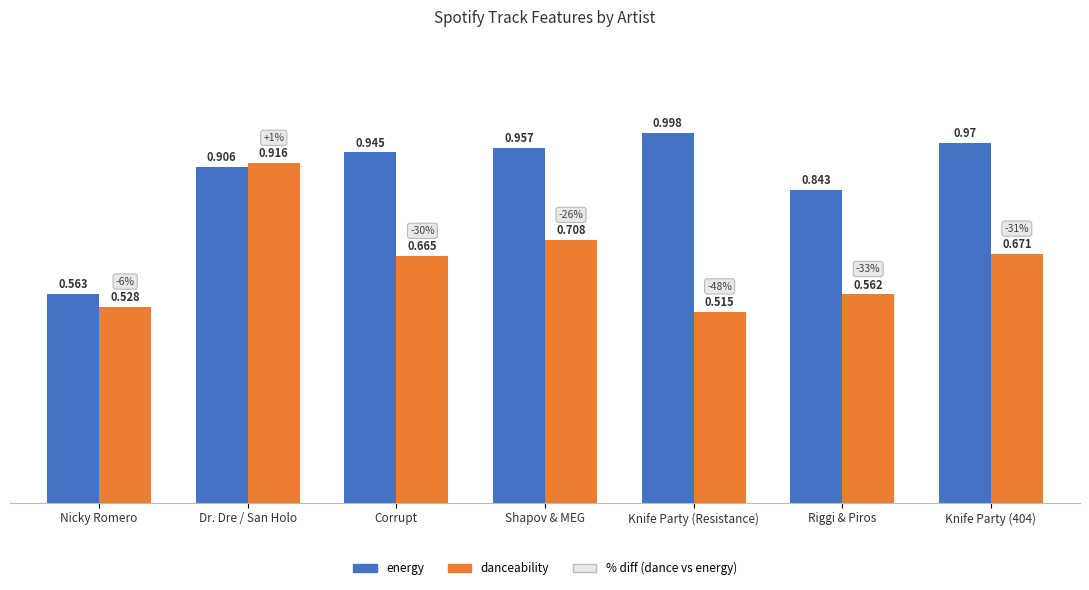

Which label corresponds to the smallest value in the chart?

Knife Party (Resistance)